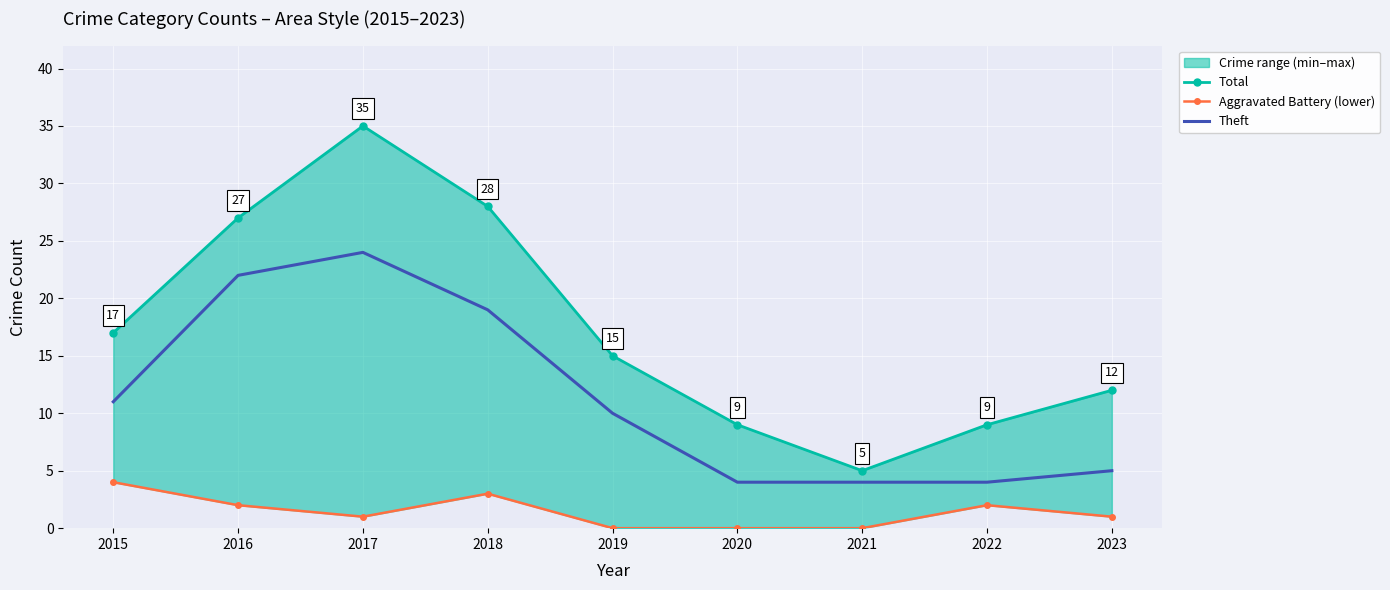

True or false: Aggravated Battery (lower) and Theft cross at least once.

False